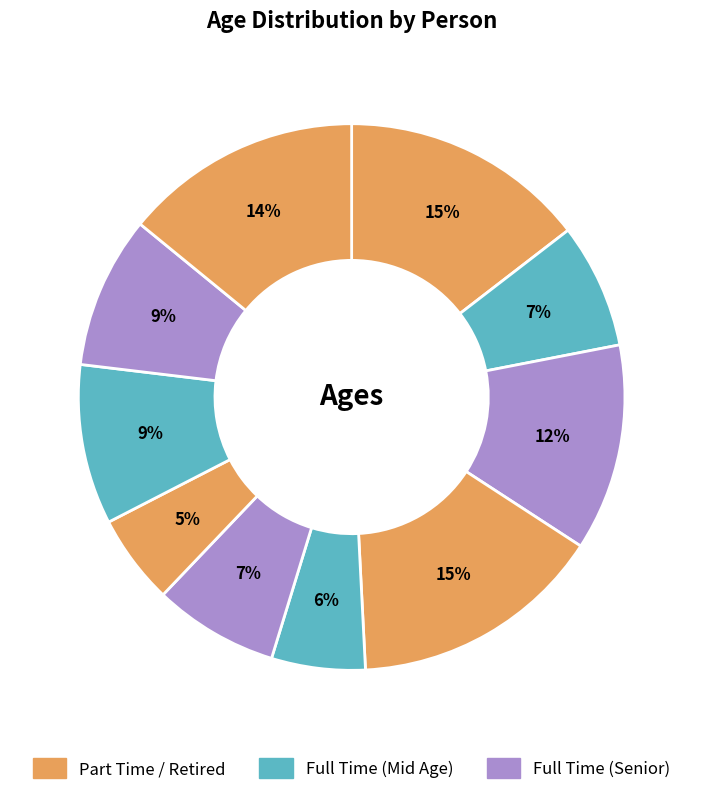

How many segments does this pie chart have?

10